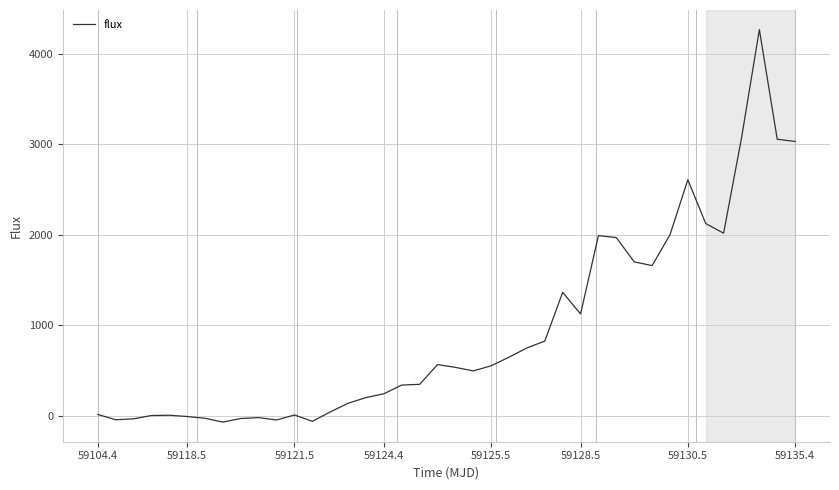

Does the chart have visible grid lines?

Yes